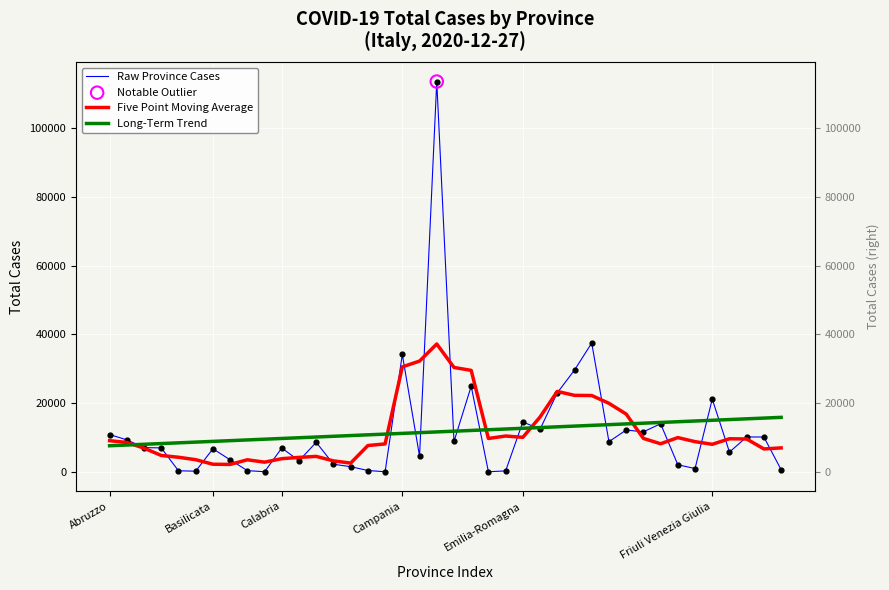

Which series contains the lowest Y value?

Raw Province Cases